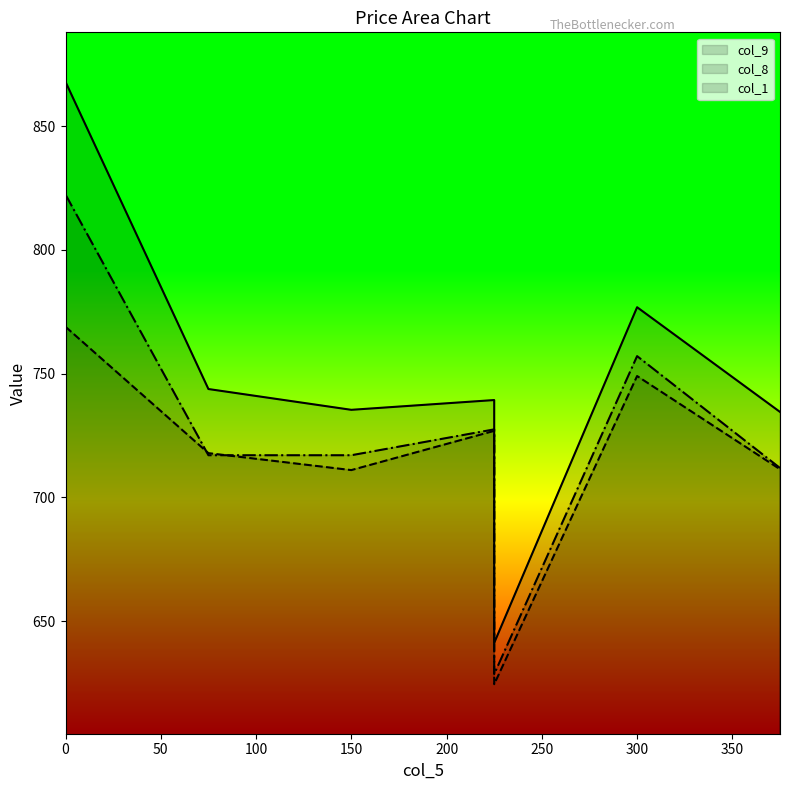

What are all the series names shown in the legend?

col_8, col_9, col_1